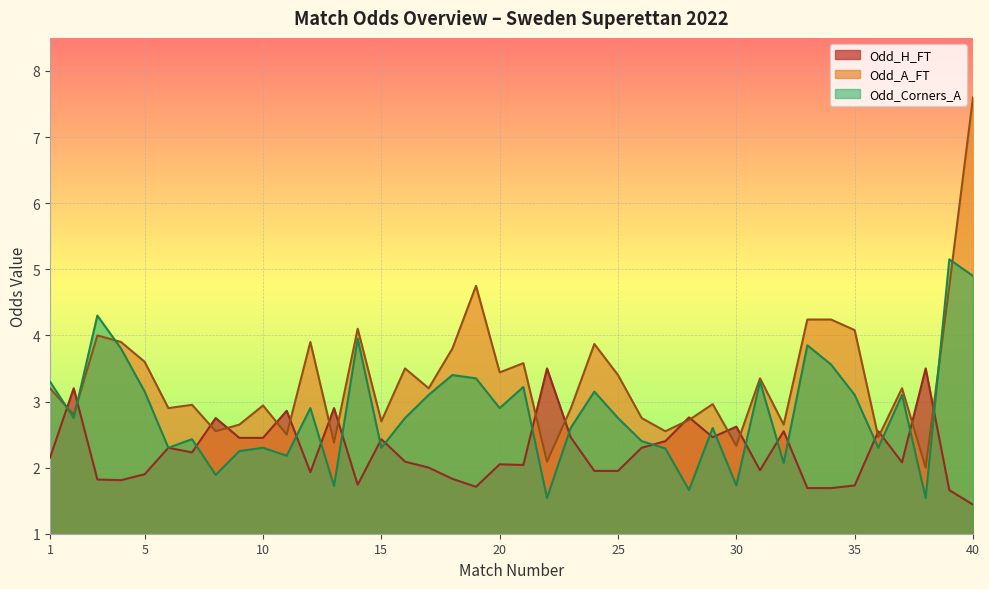

Rank the series at 13 from highest to lowest value.

Odd_H_FT, Odd_A_FT